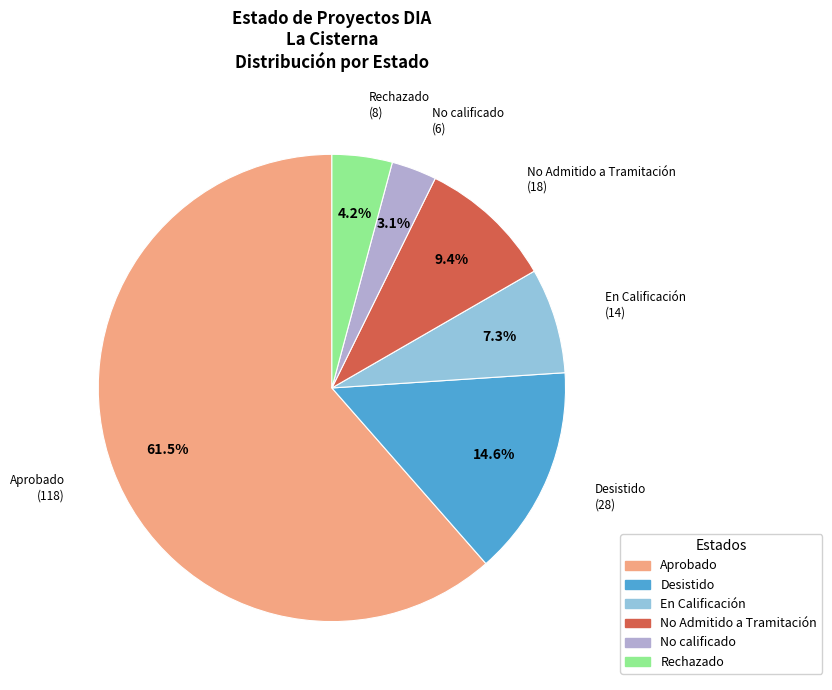

How many segments does this pie chart have?

6